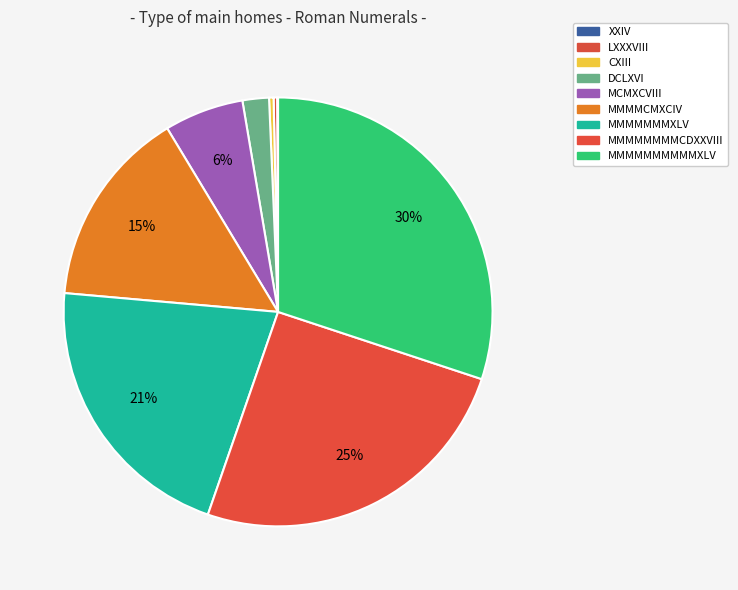

To the nearest percent, what portion does MMMMMMMXLV represent?

21%